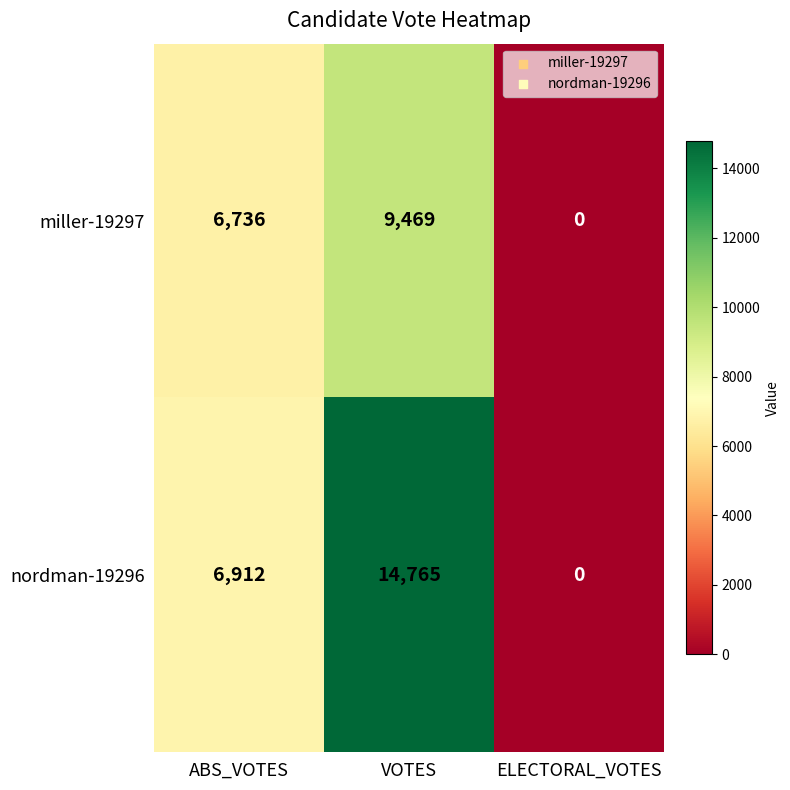

Rank the series by their average value, from highest to lowest.

nordman-19296, miller-19297